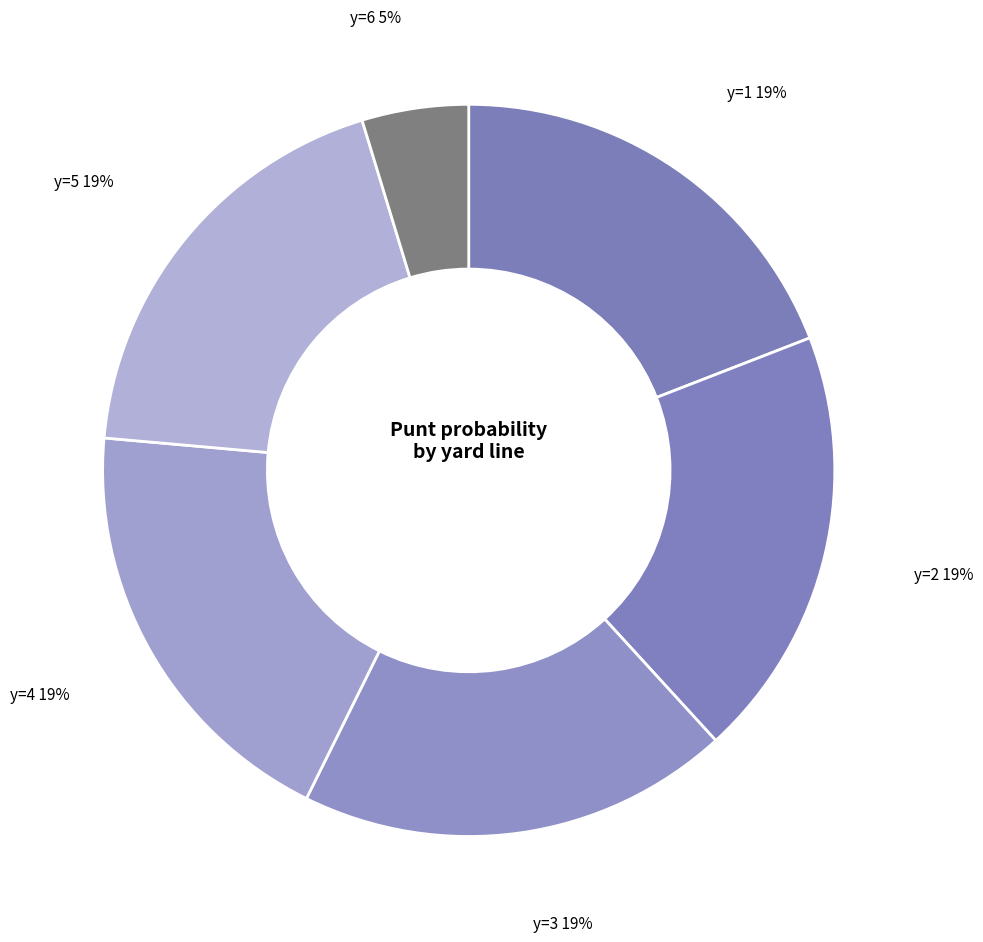

What is the smallest slice in the pie chart?

y=6